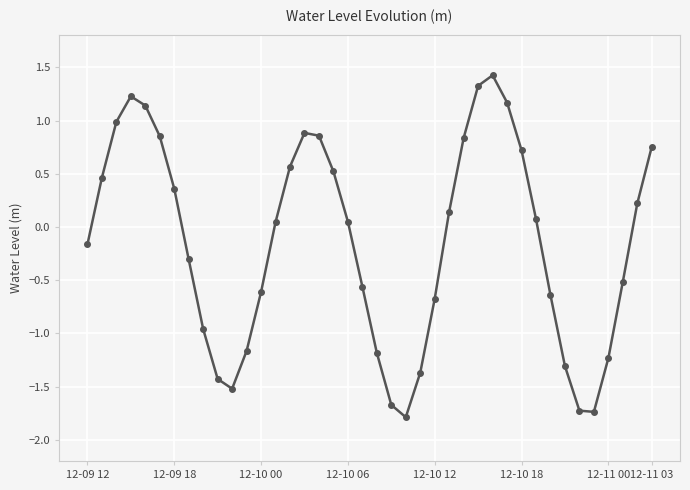

Is this an area chart (filled region under the line)?

No